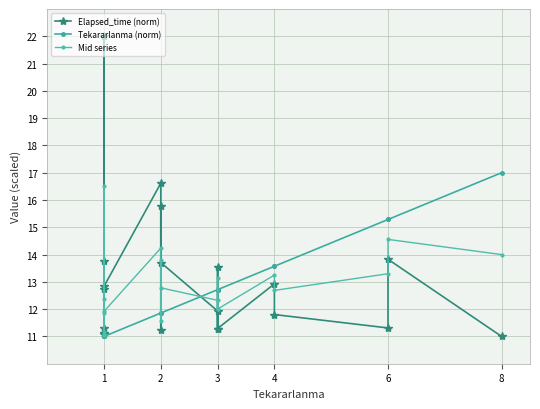

In Mid series, how many points are higher than both neighbors (excluding endpoints)?

6